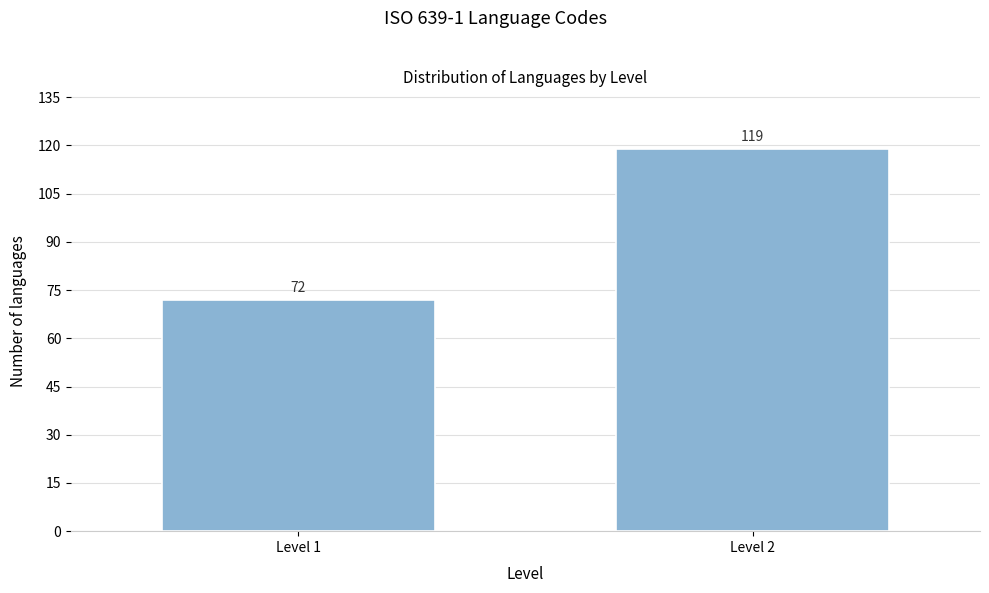

Reading left to right, extract all data points from this chart.

72	119